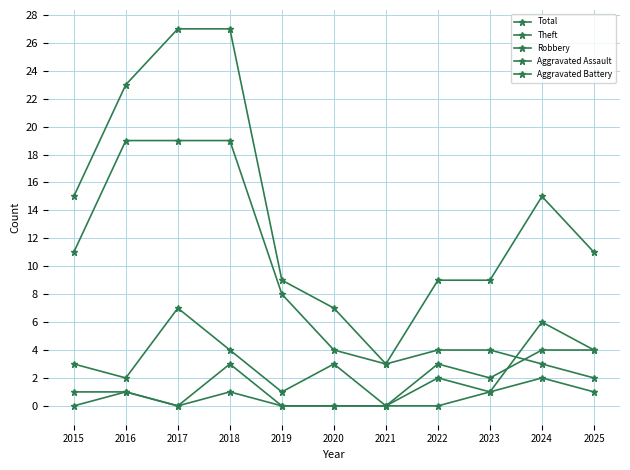

Which series has the largest total across all categories?

Total